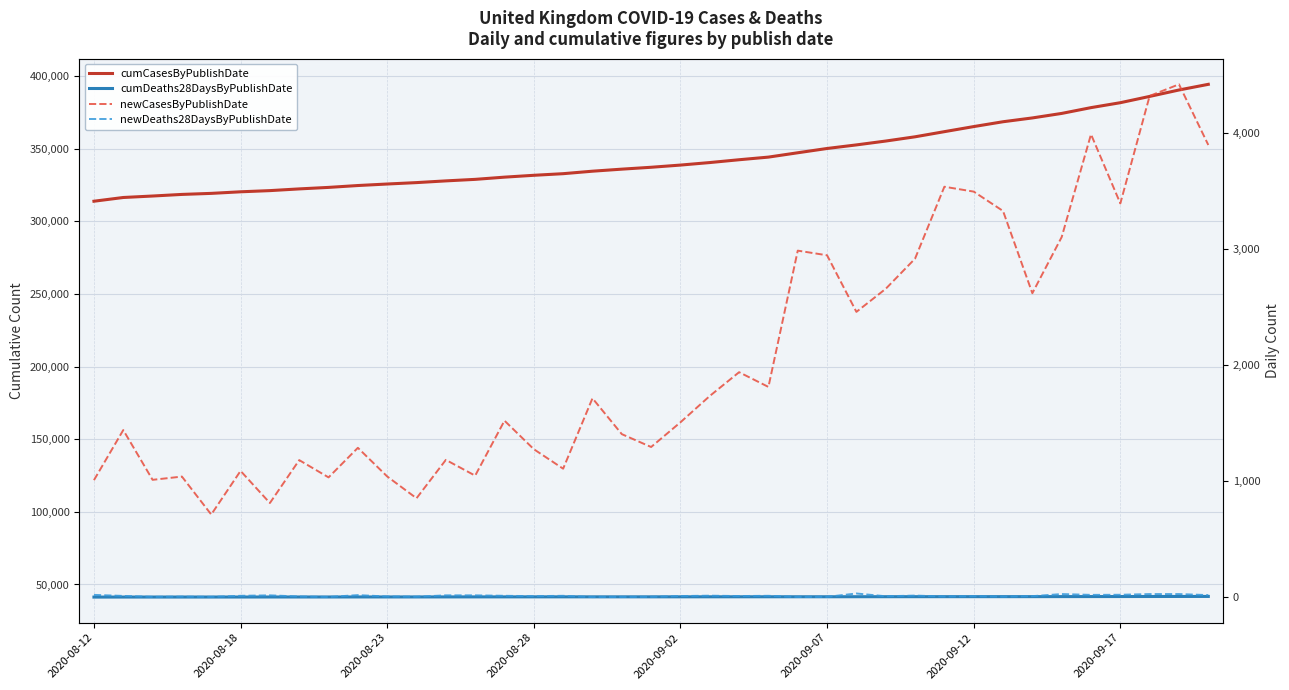

How many lines are shown in the chart?

4